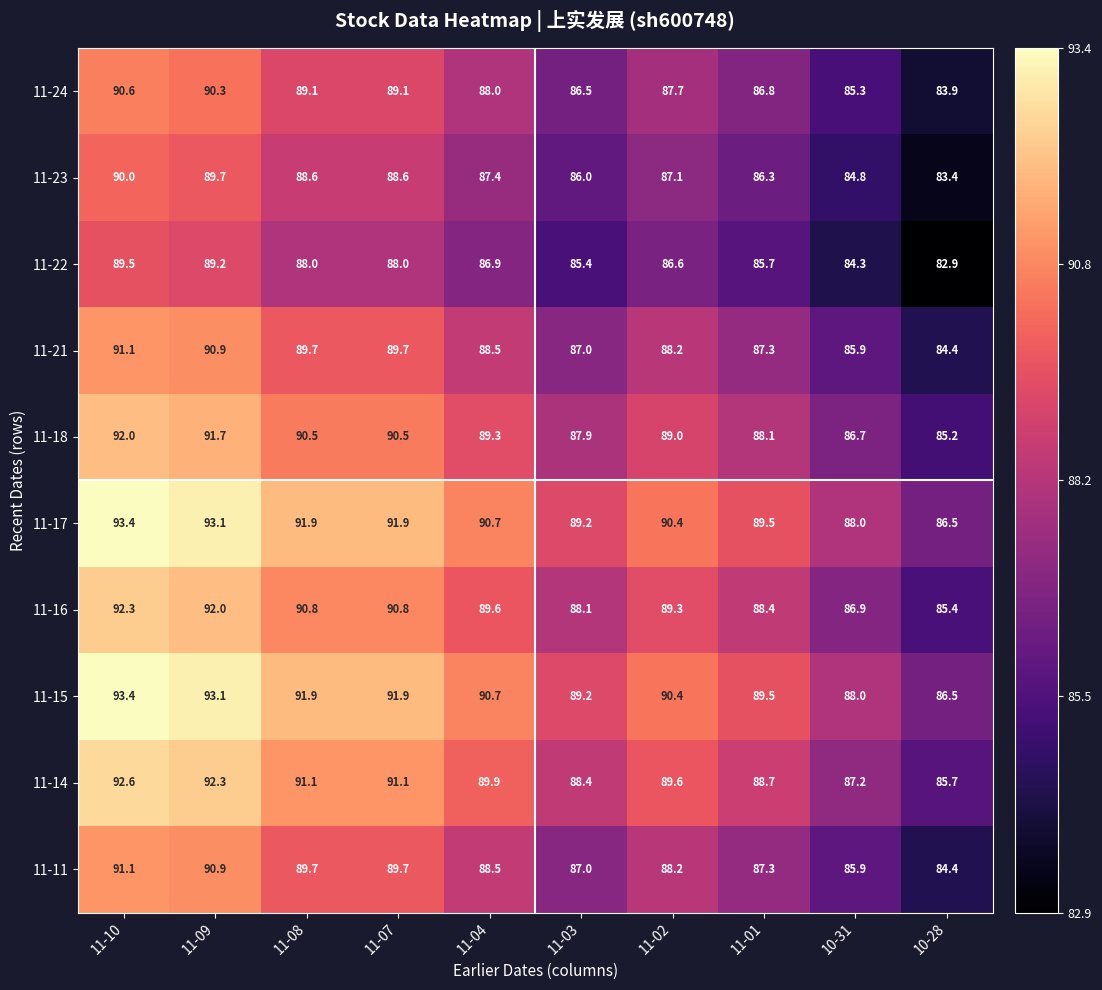

What is the difference between the highest and lowest values at 11-07?

3.9